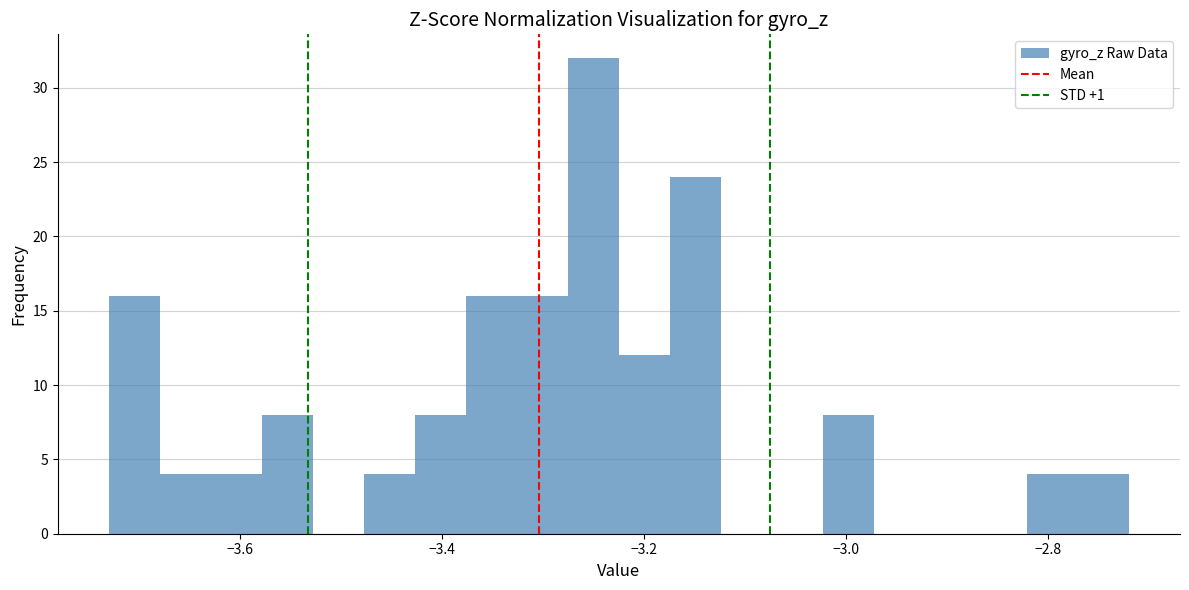

Read against the x-axis, roughly where is the centre of the tallest bar?

-3.26